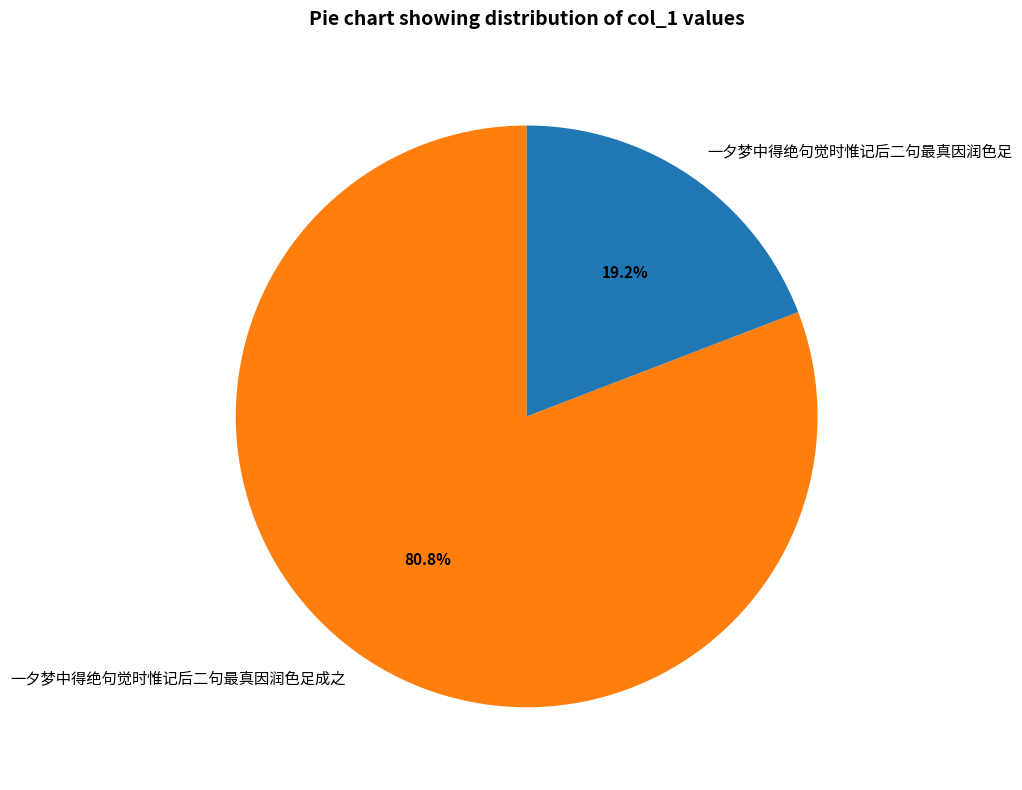

To the nearest percent, what is the combined percentage of 一夕梦中得绝句觉时惟记后二句最真因润色足 and 一夕梦中得绝句觉时惟记后二句最真因润色足成之?

100%